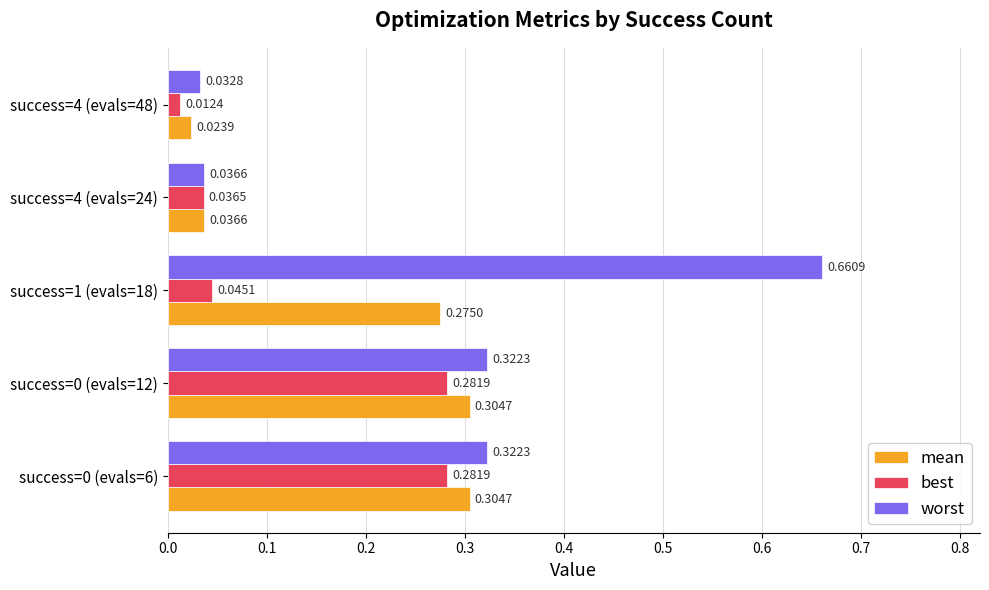

Rank the series by their average value, from lowest to highest.

best, mean, worst